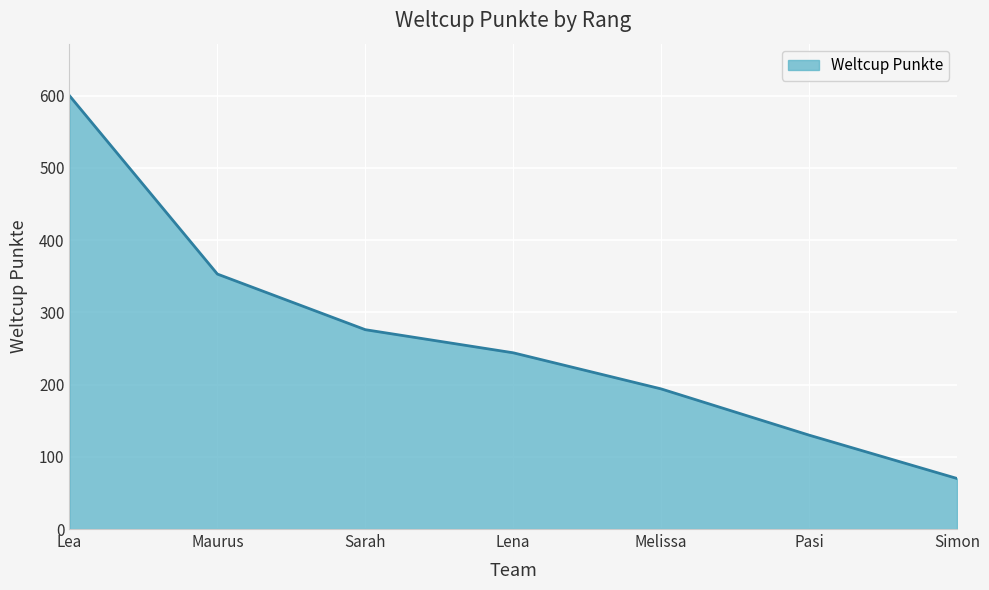

Does the chart display data point markers on the line(s)?

No